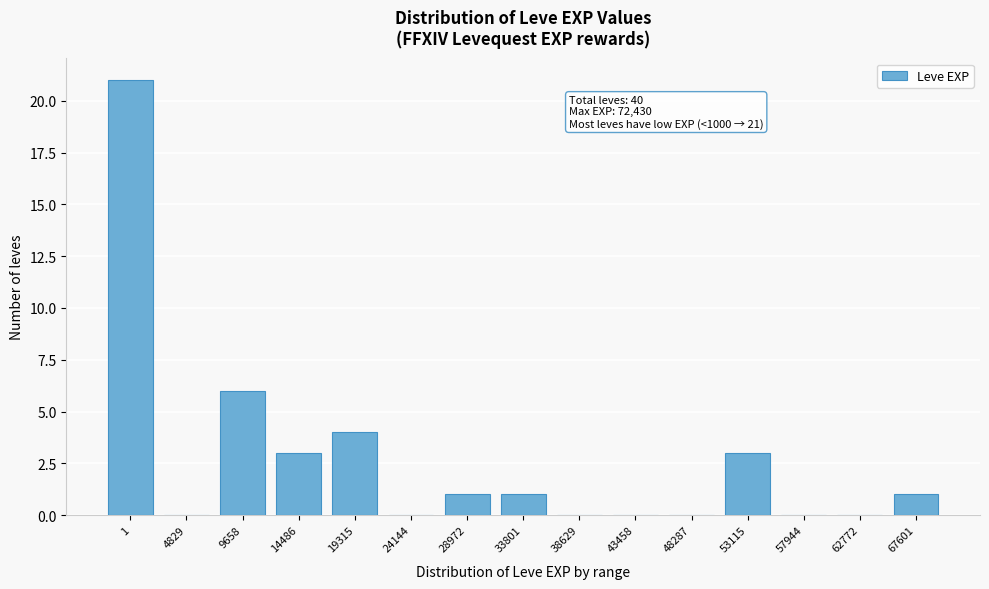

Reading left to right, what are all the values shown in this chart?

1=21	4829=0	9658=6	14486=3	19315=4	24144=0	28972=1	33801=1	38629=0	43458=0	48287=0	53115=3	57944=0	62772=0	67601=1